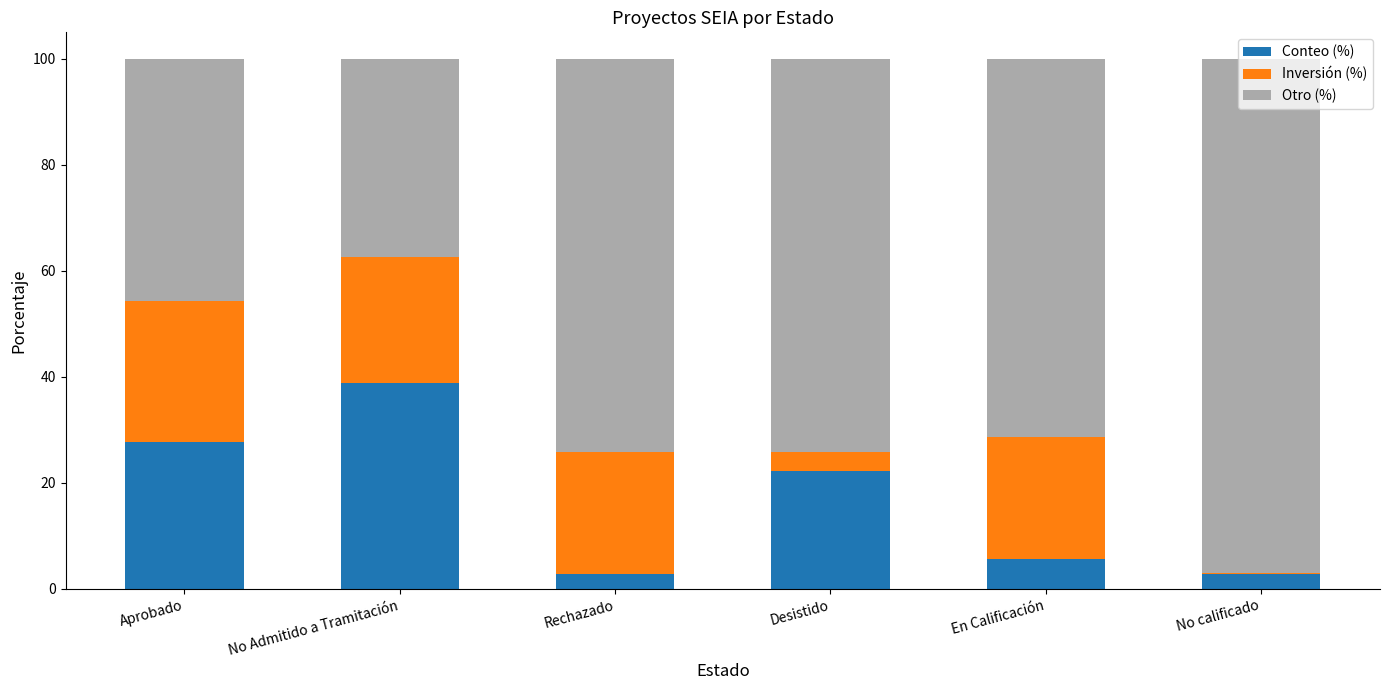

Count the number of data series in this chart.

3